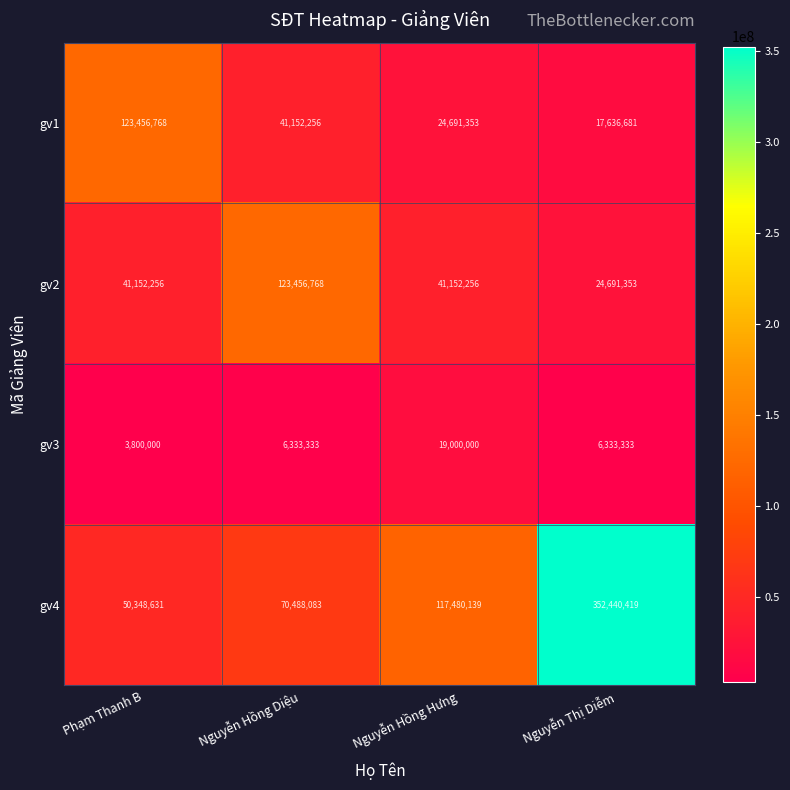

Which series has the largest range (max minus min)?

gv4